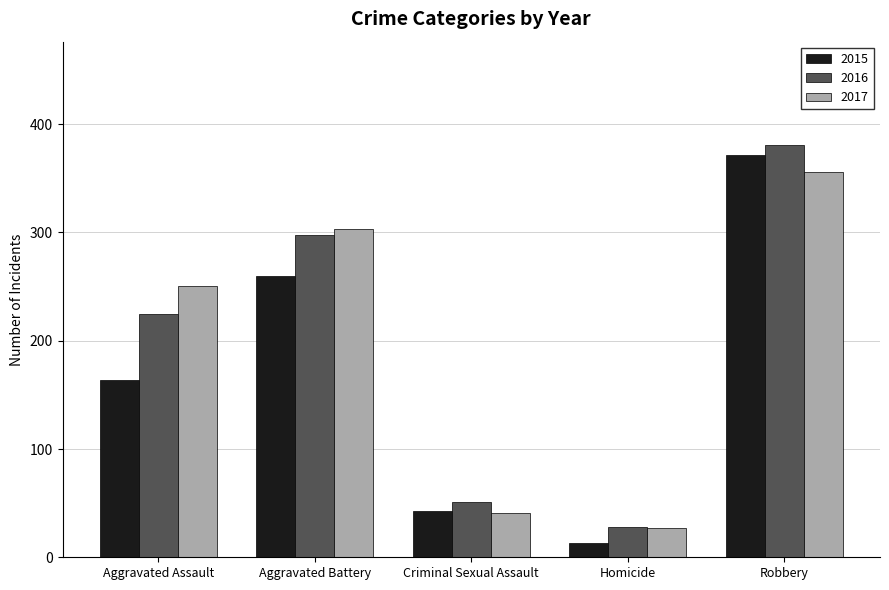

What is the total value across all series at Aggravated Battery?

861